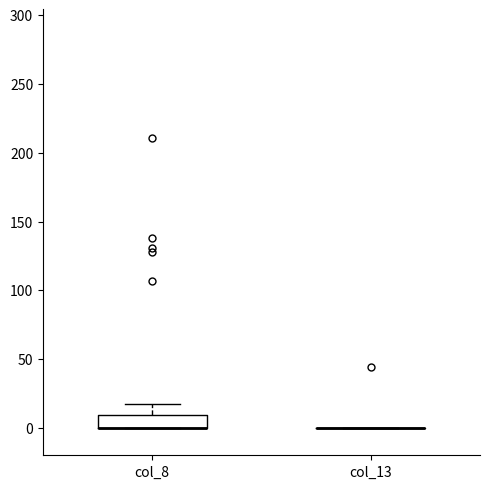

Where is the upper edge of the box for col_8 on the y-axis? The values are not printed on the chart, so give them approximately, as read against the axis.

10